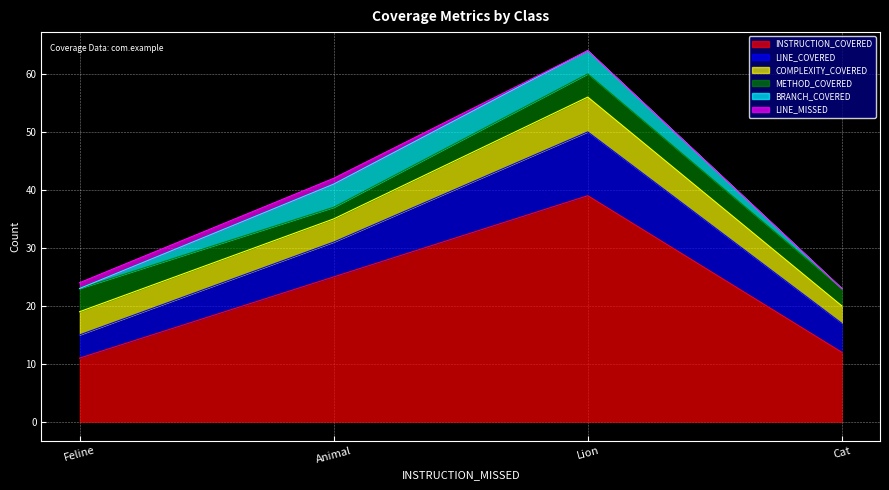

How many data points does each series have?

4